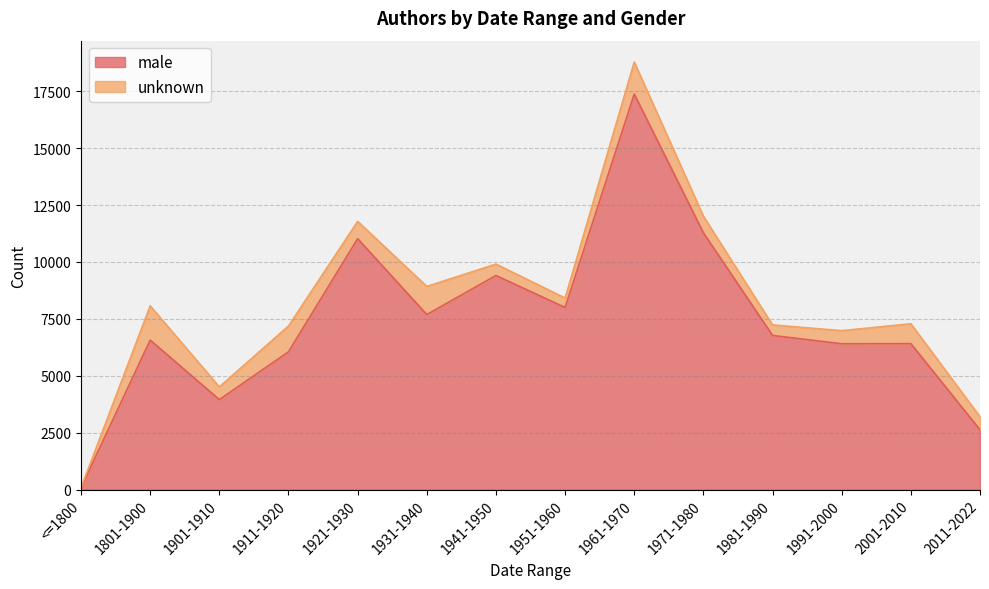

Where is the first local maximum?

1801-1900